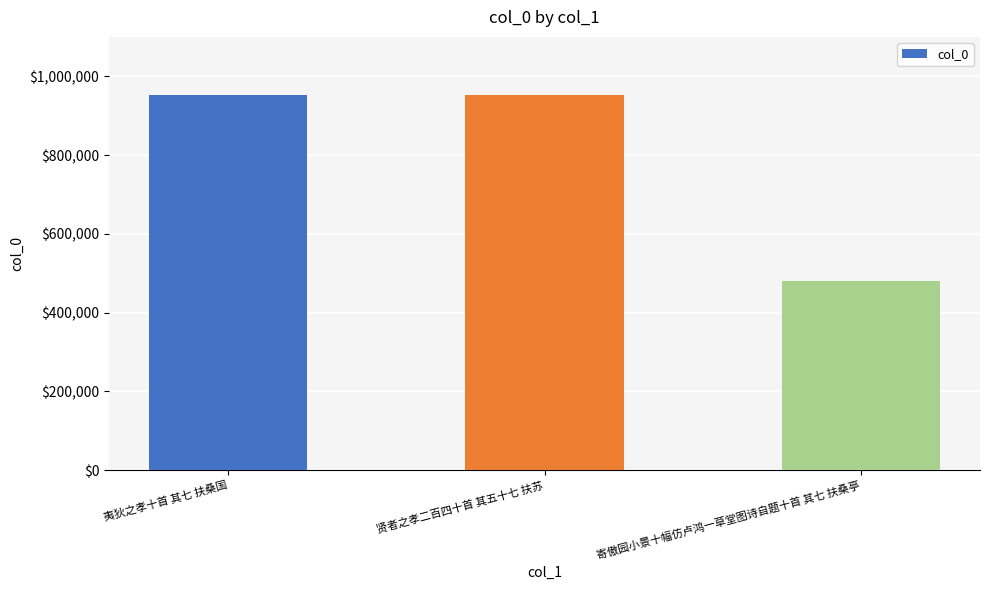

What is the sum of all values?

2385371